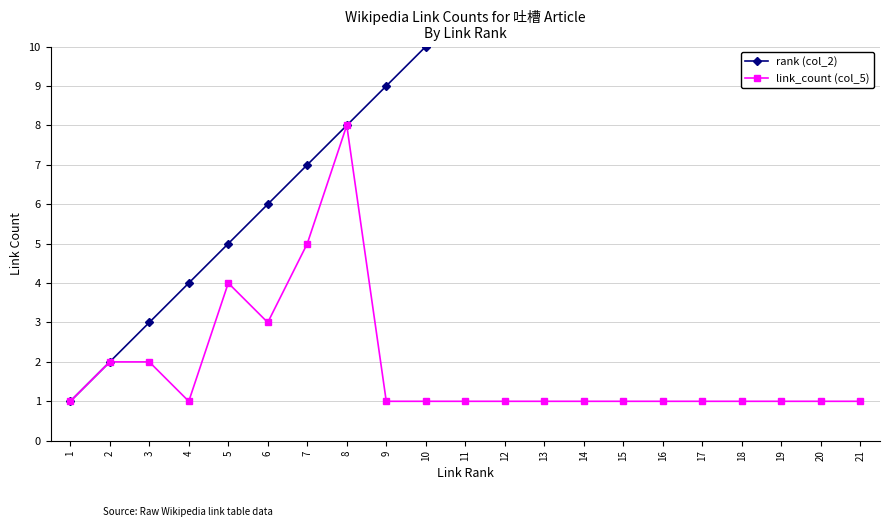

What is the difference between the second highest and second lowest values in the rank (col_2) series?

18